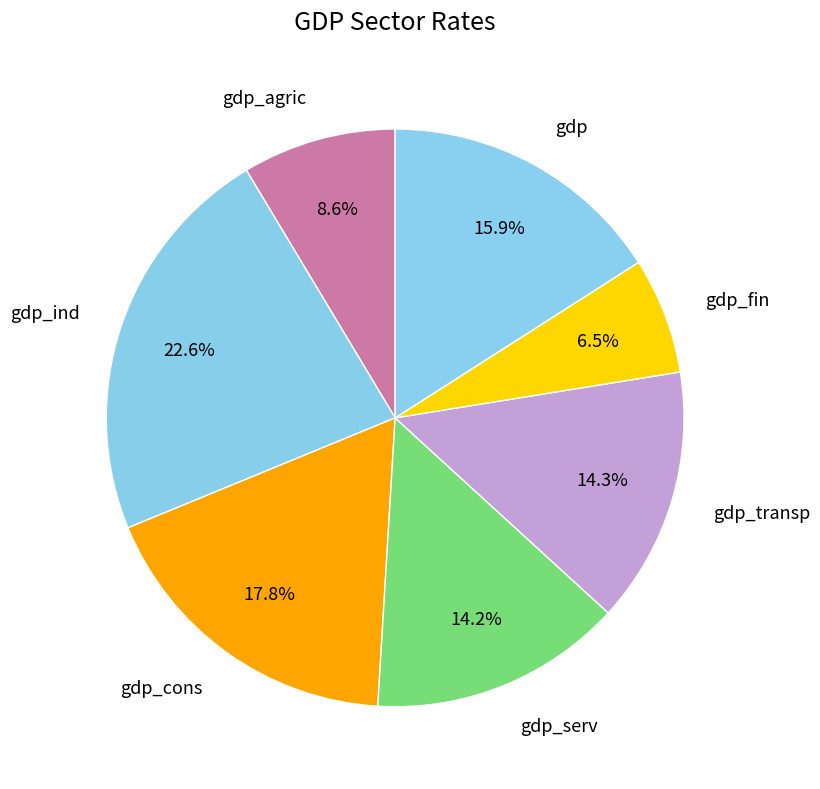

To the nearest percent, what is the difference between the largest and smallest slice percentages?

16%